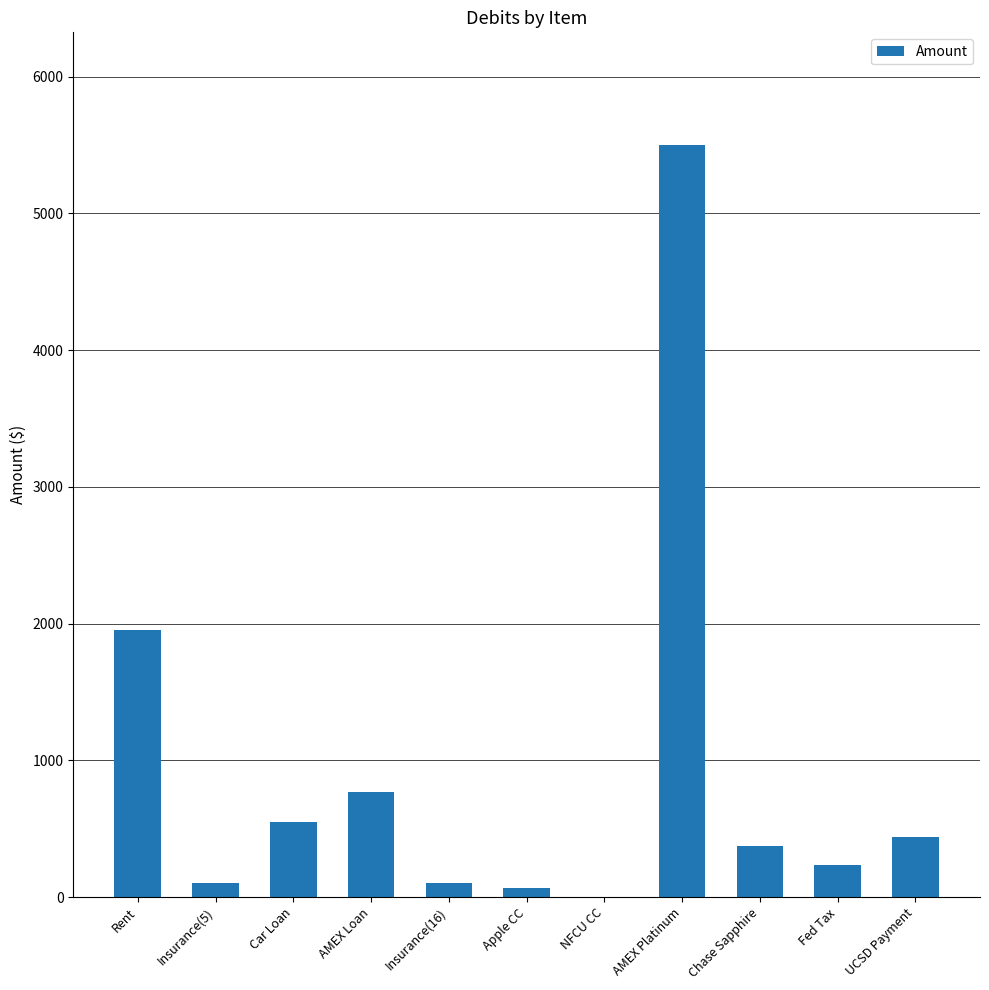

The chart shows a value of 3790.9 at AMEX Platinum. True or false?

False